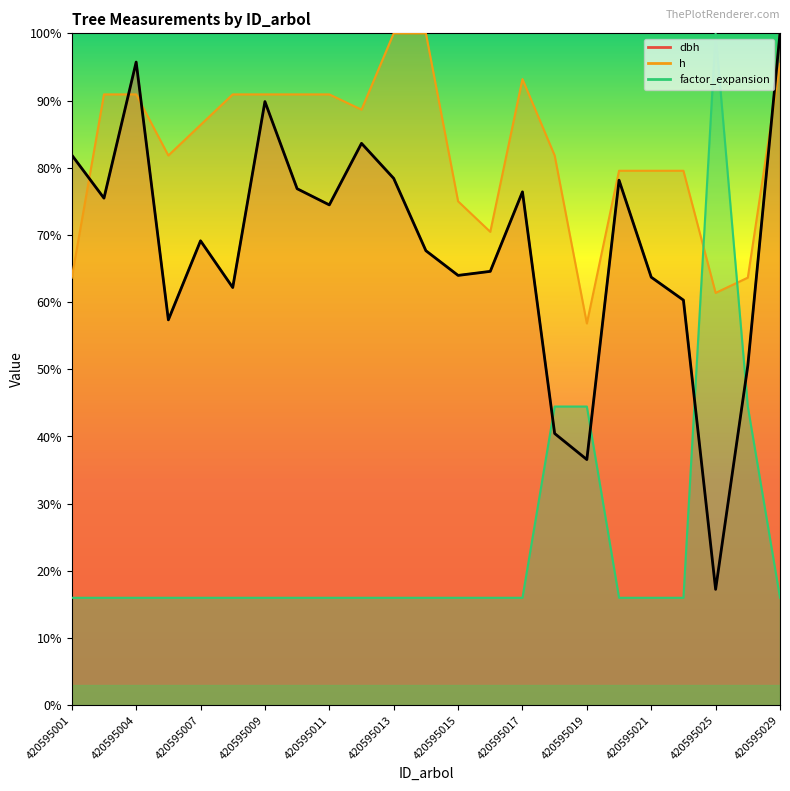

Where is the first local maximum for dbh?

420595004